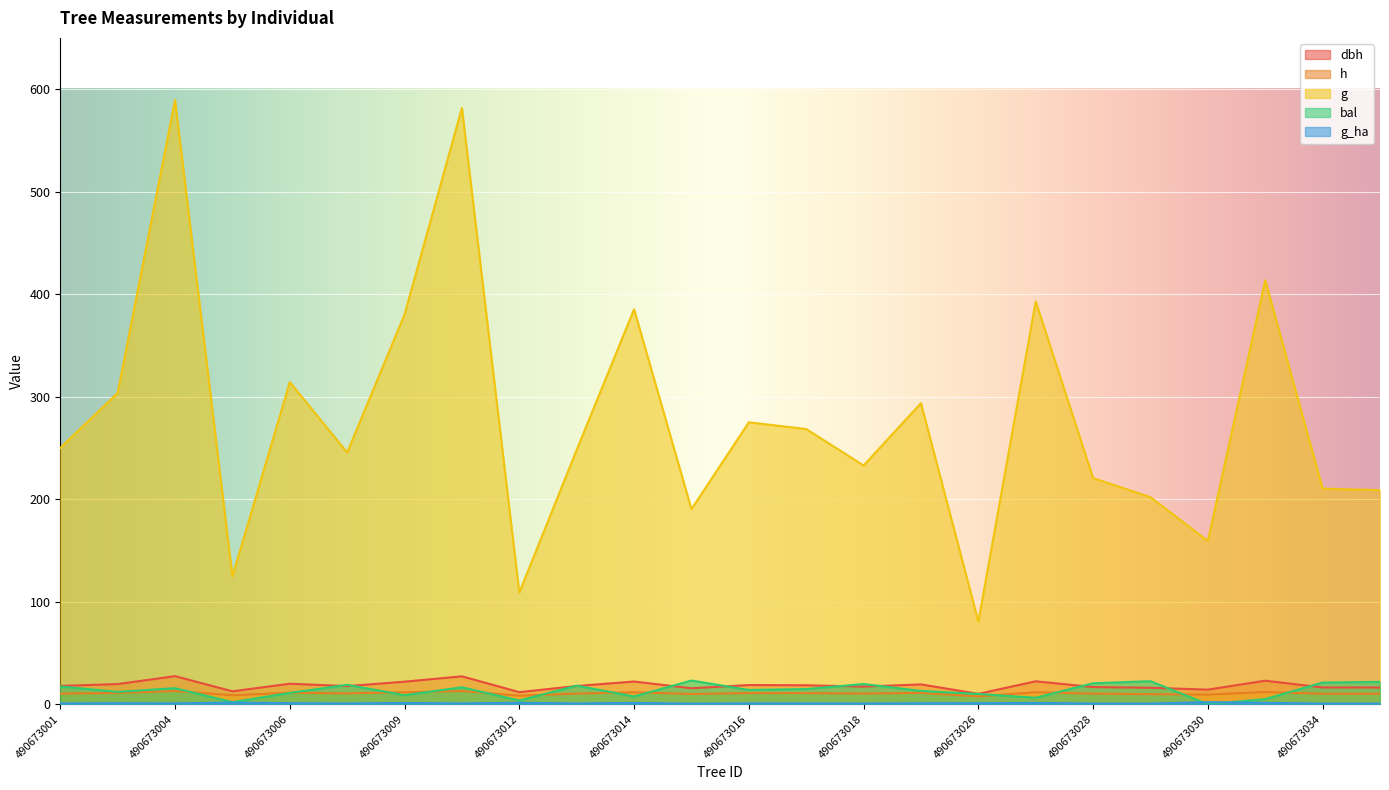

The g series shows 159.2 at 490673030. True or false?

True